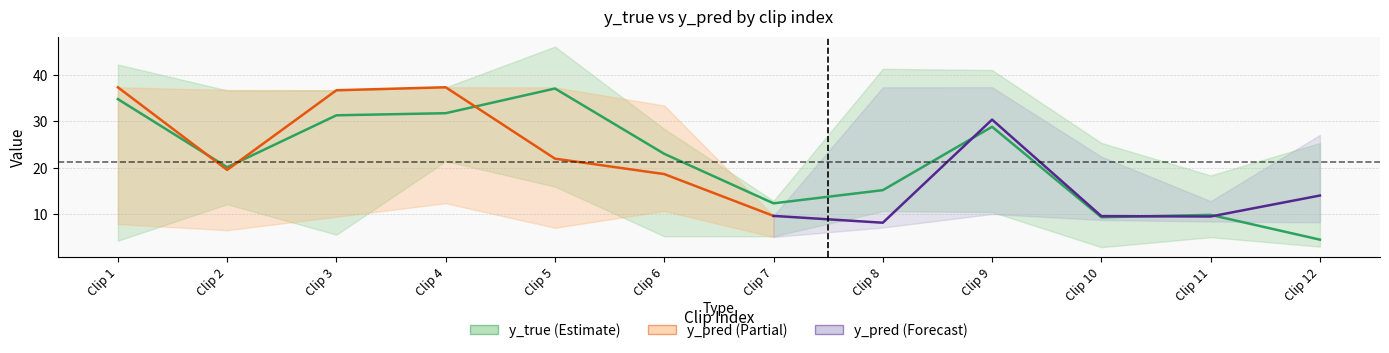

Is the value of y_pred_upper at 8 greater than the value of y_pred_mean at 1?

Yes